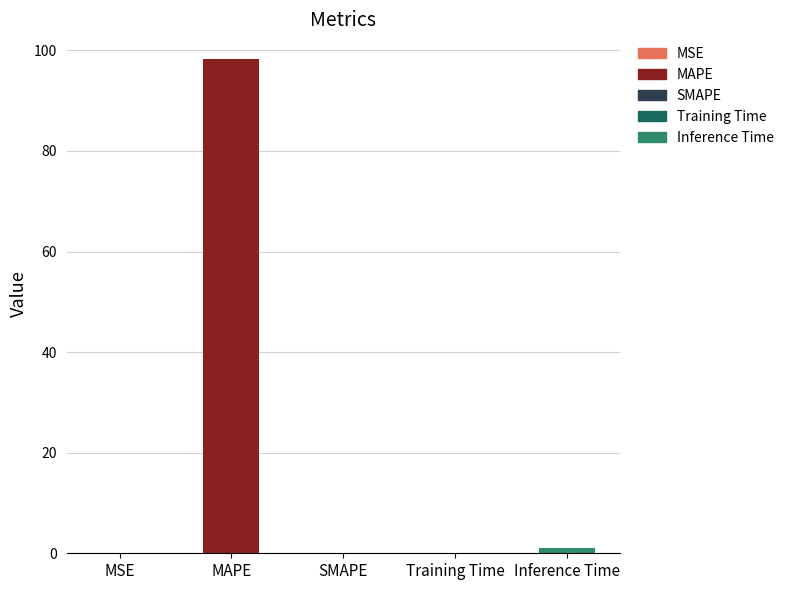

Between Inference Time and MAPE, which is larger?

MAPE